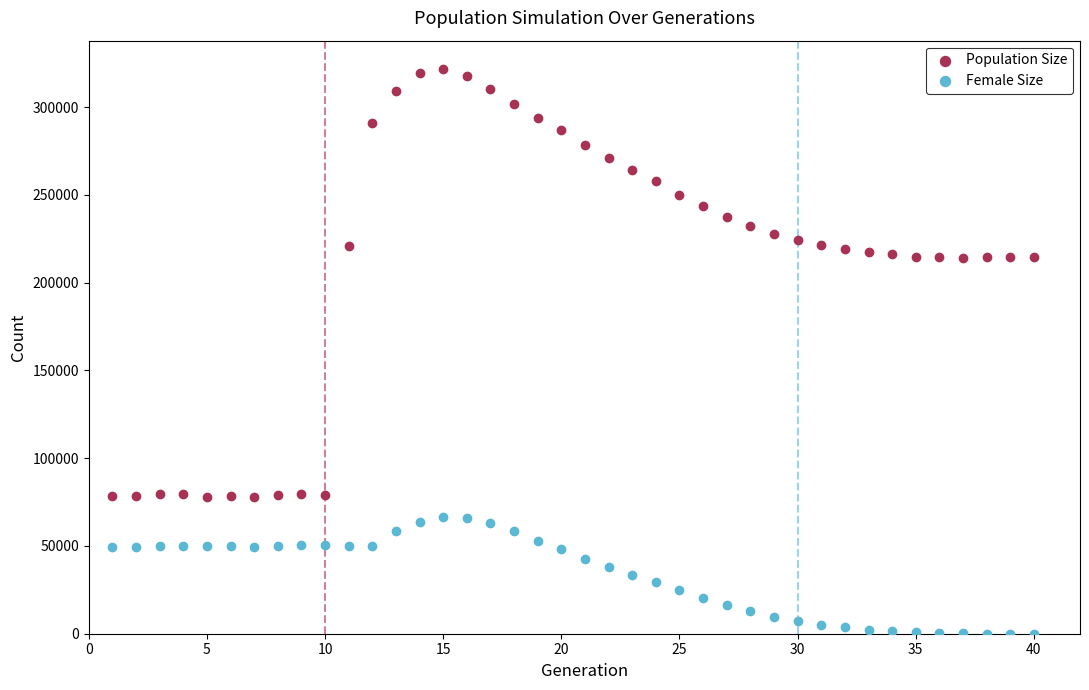

Which series contains the highest Y value?

Population Size